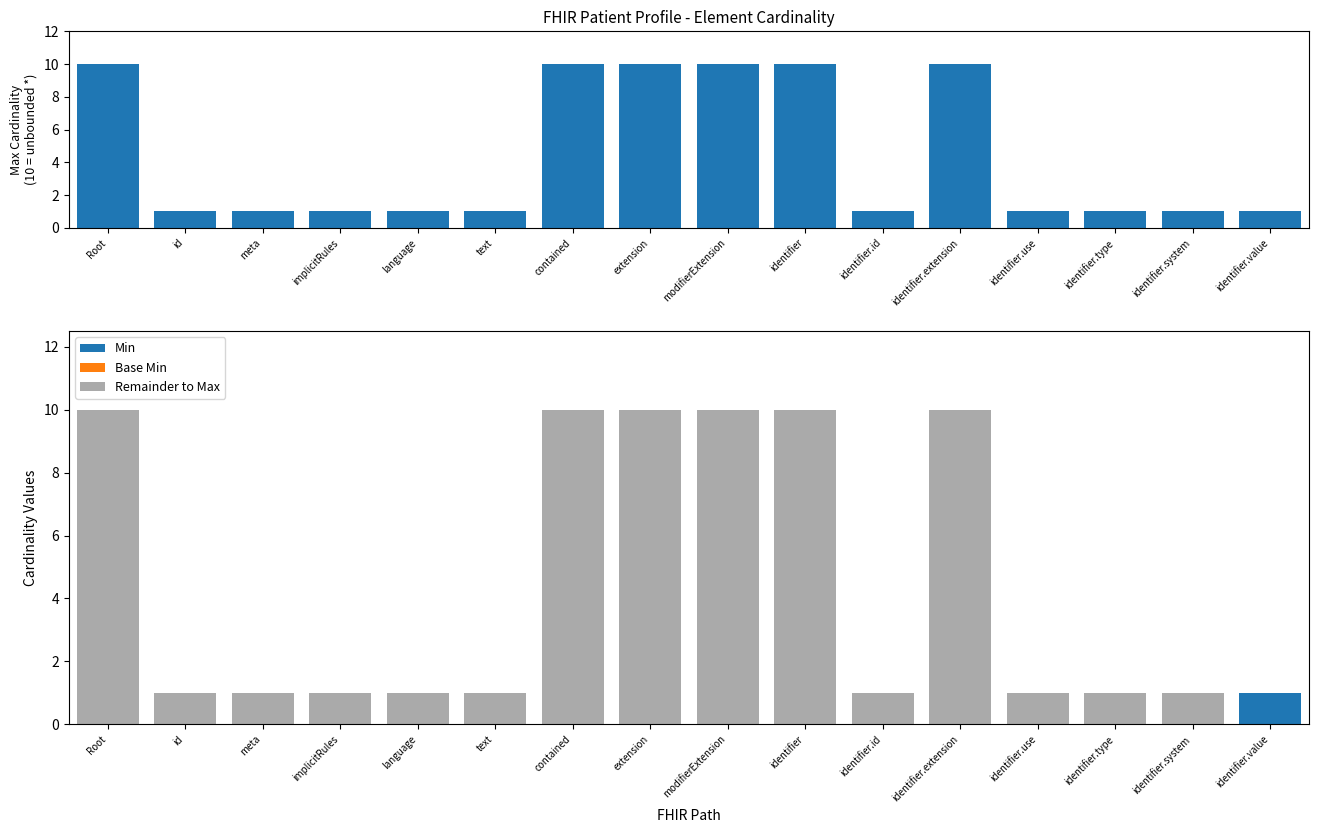

List the series in order of their peak value, highest first.

Max Cardinality, Remainder to Max, Min, Base Min